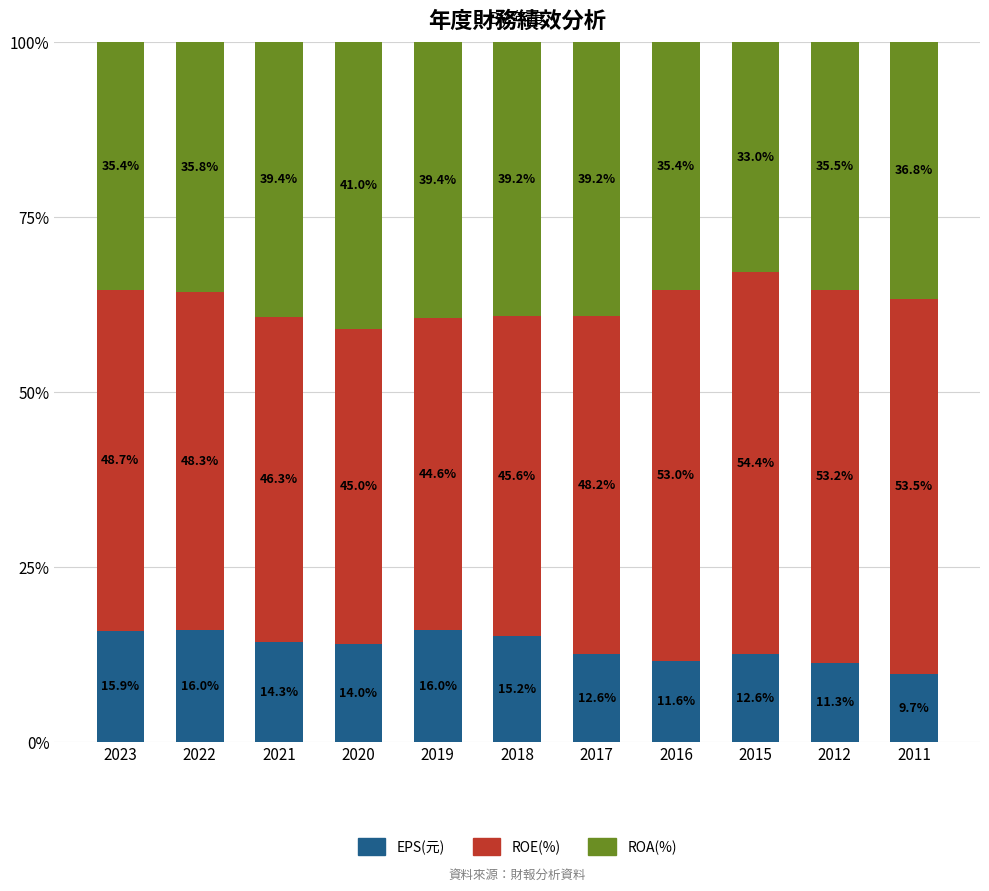

True or false: EPS(元) has a value of 15.9 at 2023.

True